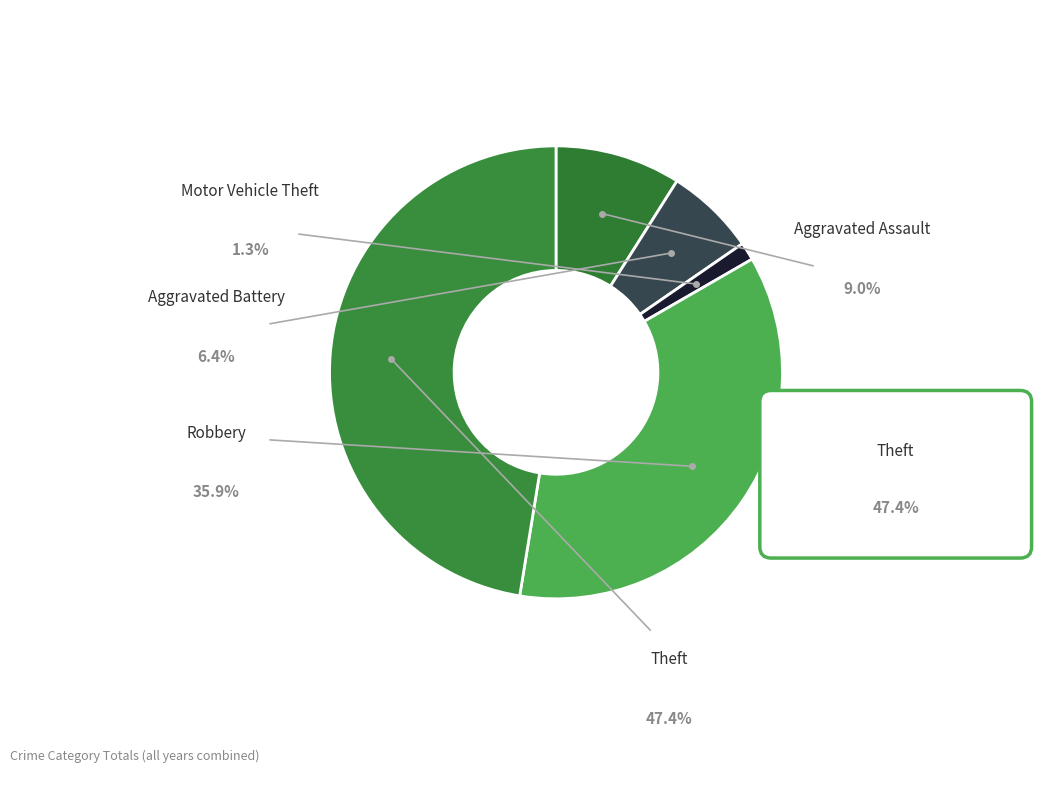

Is it true that 2015 is 19% of the pie?

False